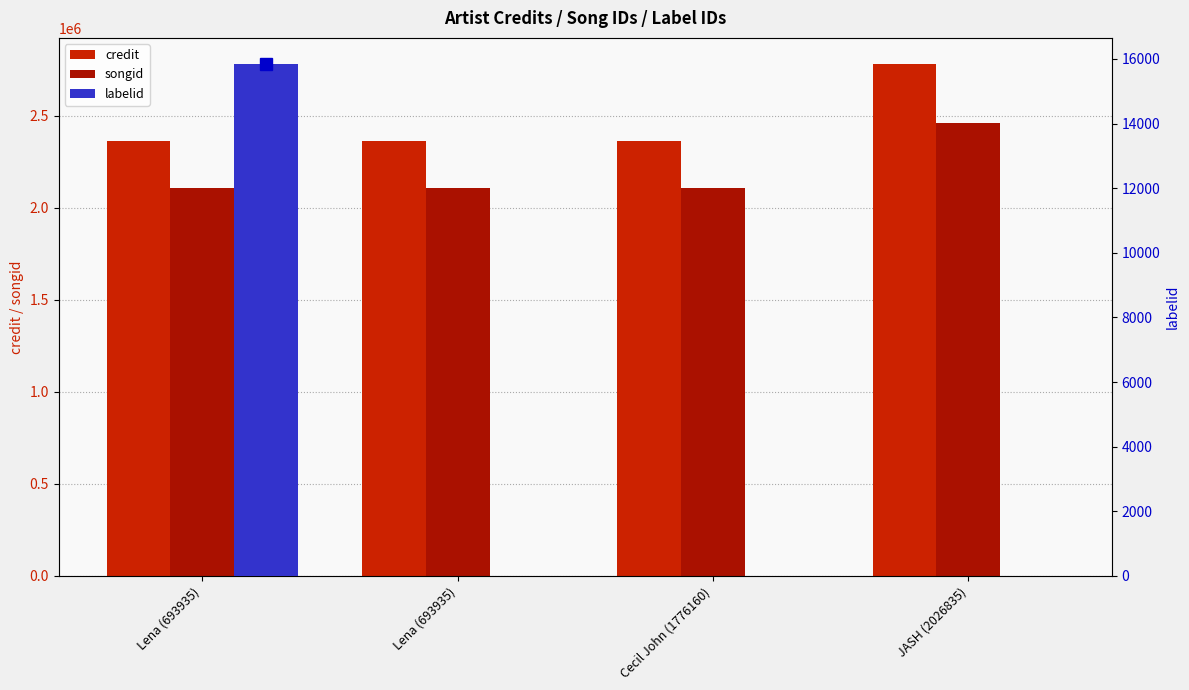

How many data points does each series have?

4